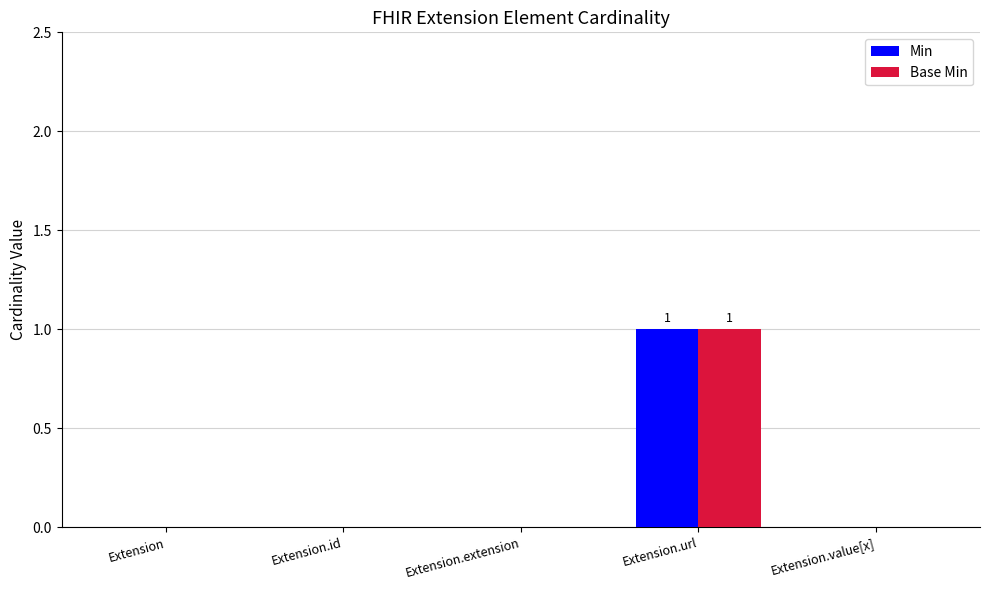

Reading right to left, transcribe all the data shown in this chart.

Min: 0	1	0	0	0
Base Min: 0	1	0	0	0